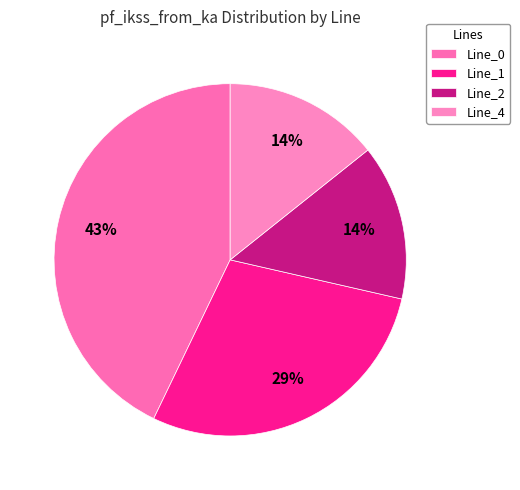

True or false: Line_0 accounts for 43% of the total.

True